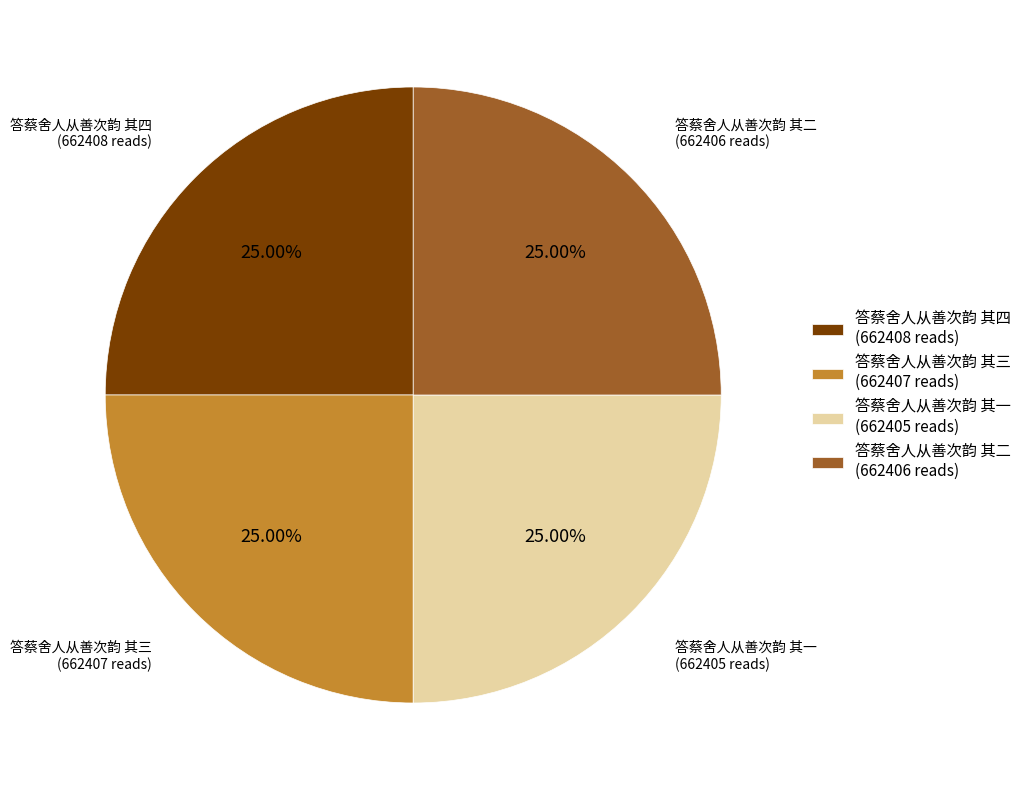

What percentage do 答蔡舍人从善次韵 其二 and 答蔡舍人从善次韵 其一 together represent?

50.0%